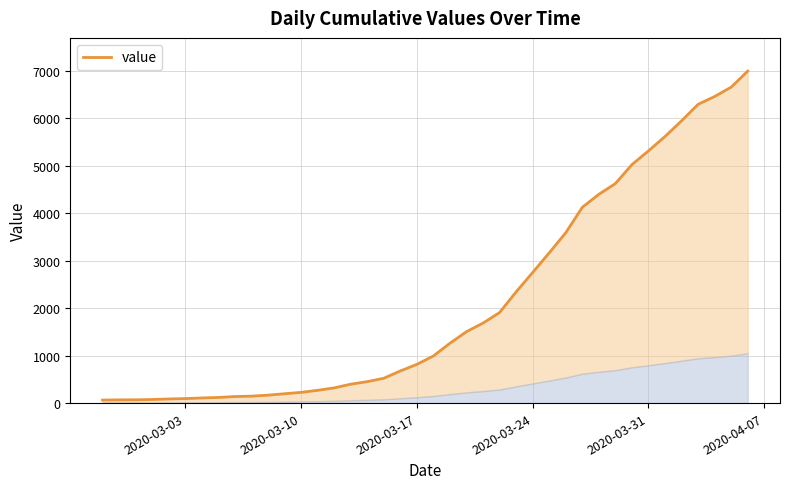

True or false: there are more than 2 points higher than both neighbors.

False